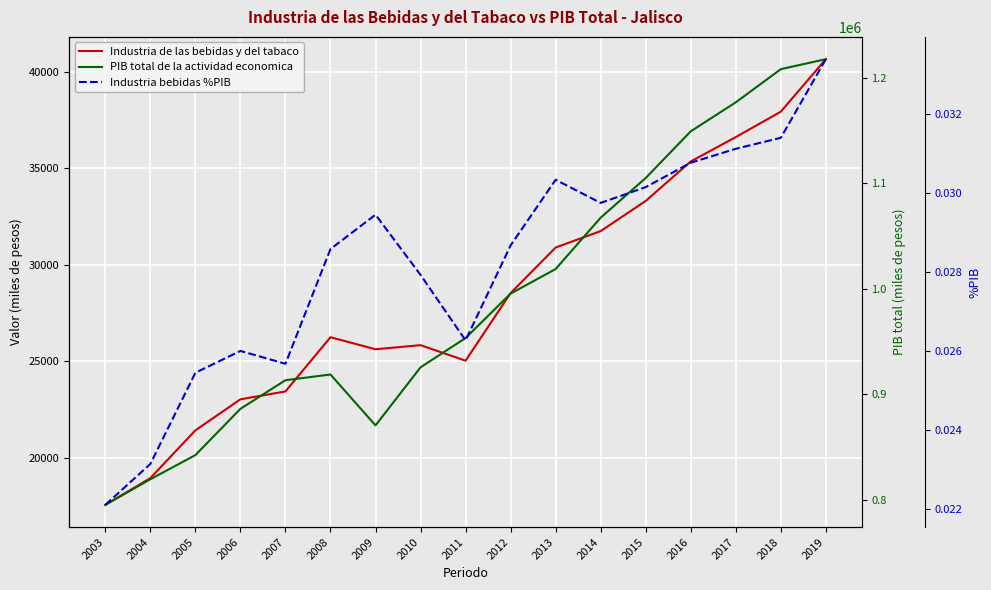

What is the total value across all series at 2007?

936585.7